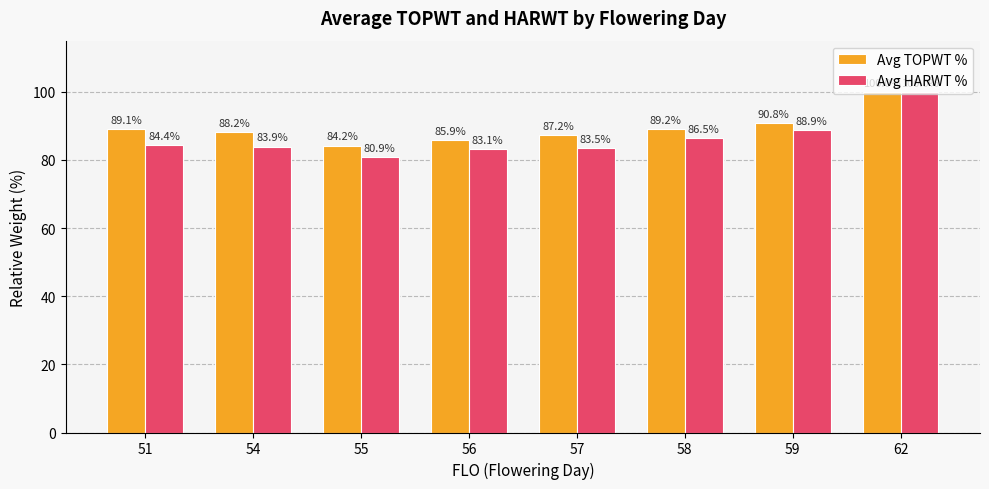

What value does the Avg TOPWT % series have at 57?

87.2